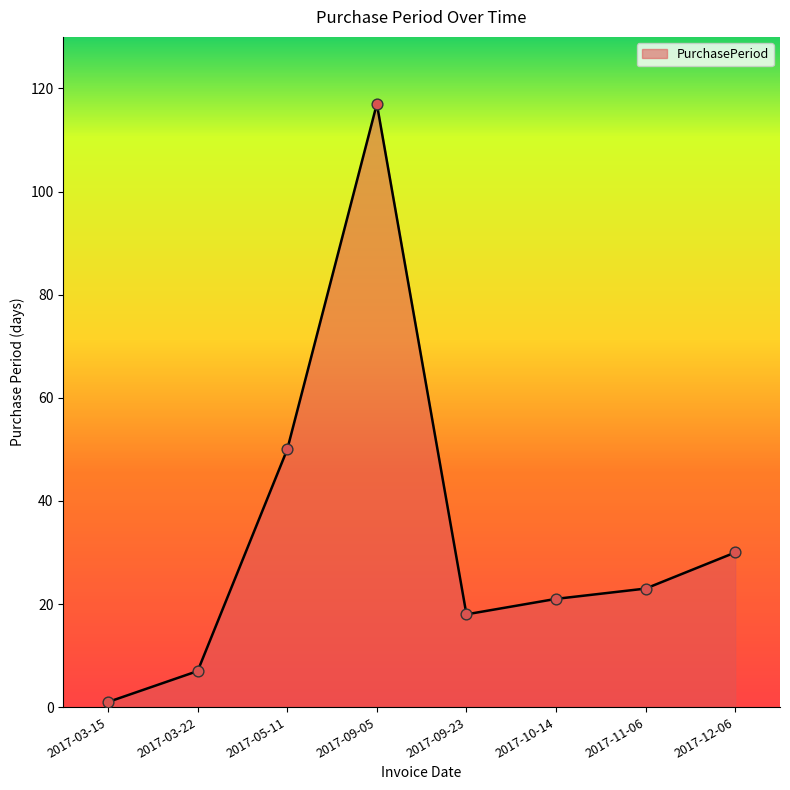

Approximately how many times larger is the value at 2017-11-06 compared to 2017-05-11?

0.5